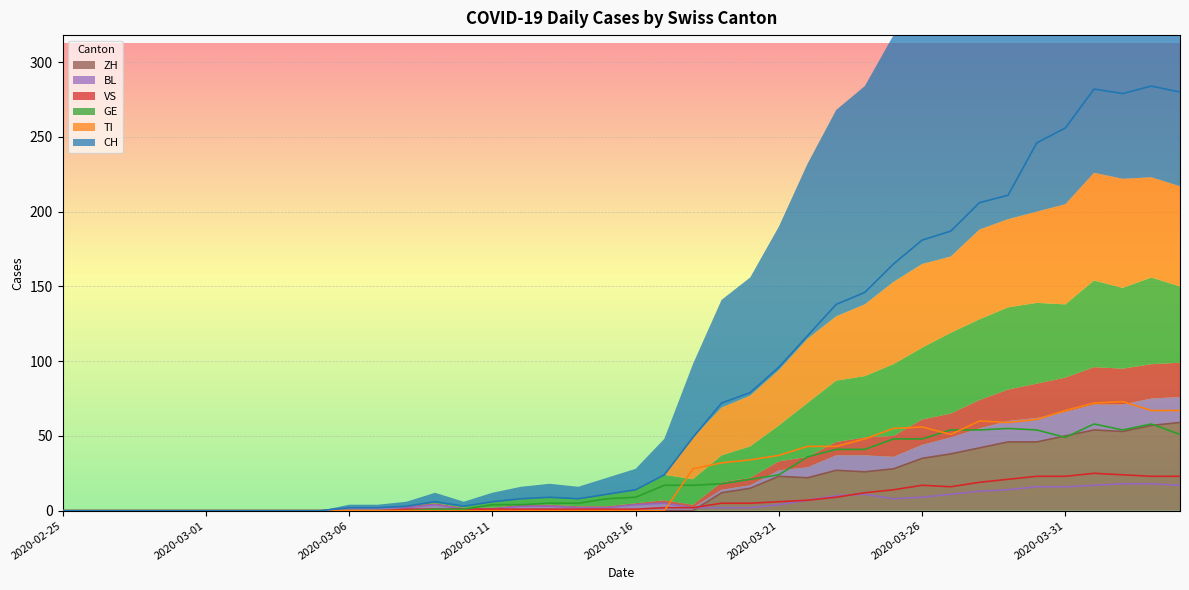

At which category does TI reach its first local valley?

2020-03-27